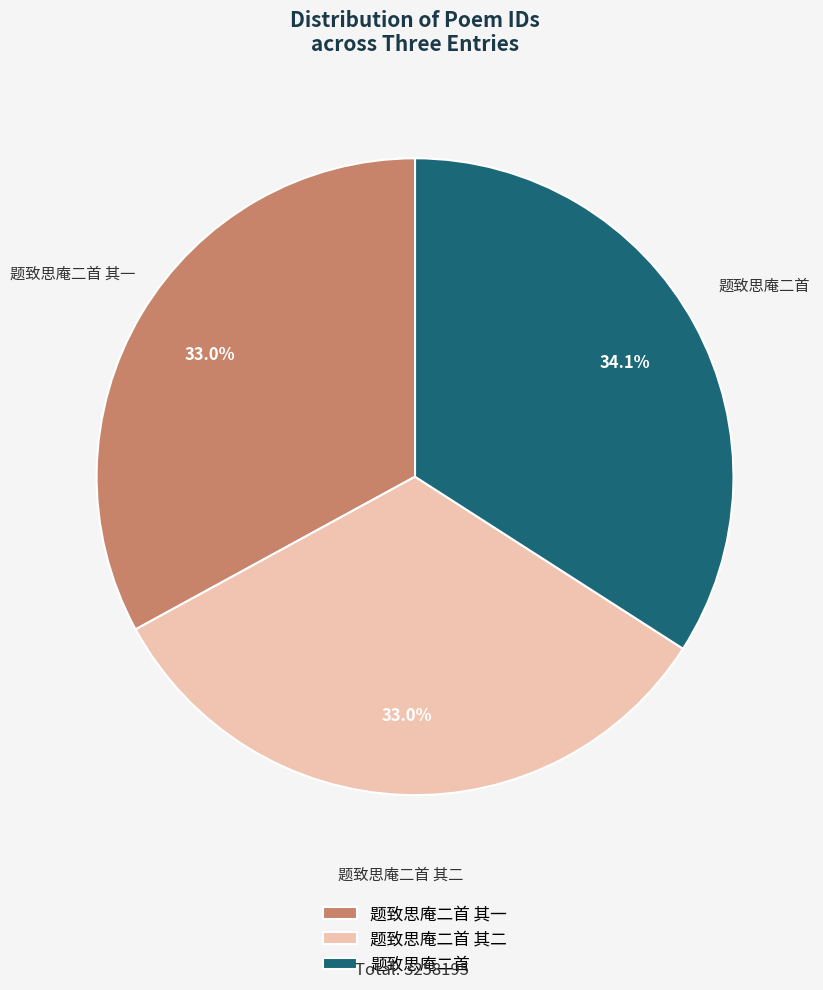

True or false: 题致思庵二首 accounts for 34% of the total.

True